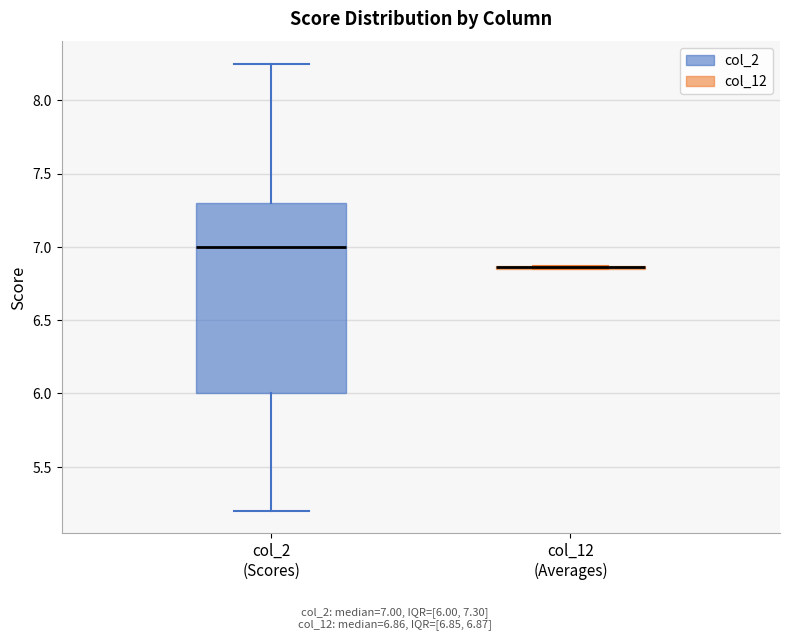

Reading left to right, transcribe this box plot: for each box, give where its median line is, the range the box spans, and where its two whiskers end, as read against the y-axis. The values are not printed on the chart, so give them approximately, as read against the axis.

col_2 (Scores): median 7.00, box 6.00 to 7.30, whiskers 5.20 to 8.25
col_12 (Averages): box collapsed to a line at 6.85, whiskers 6.85 to 6.85